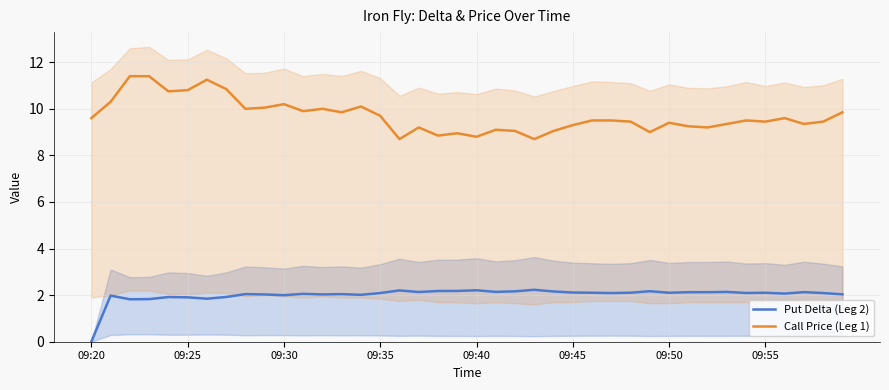

True or false: Put Delta (Leg 2) has a value of 2.2 at 24.

True